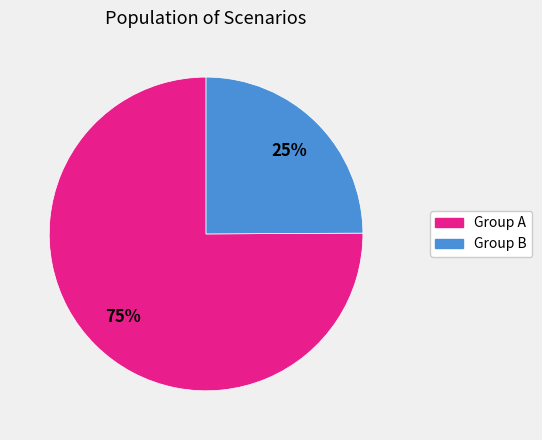

To the nearest percent, what is the difference between the largest and smallest slice percentages?

50%